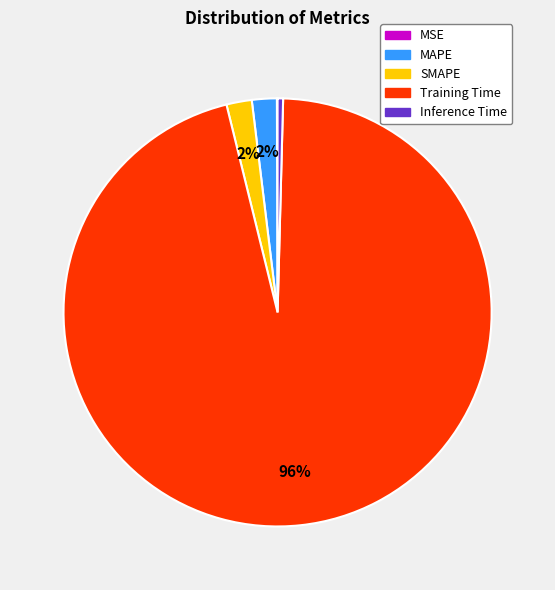

To the nearest percent, what is the average slice percentage?

20%